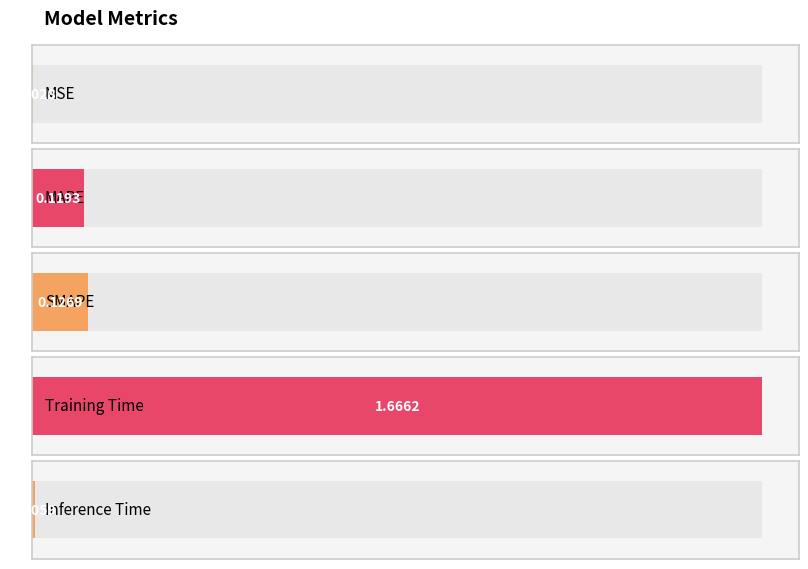

What is the difference between the maximum and second lowest values?

1.7